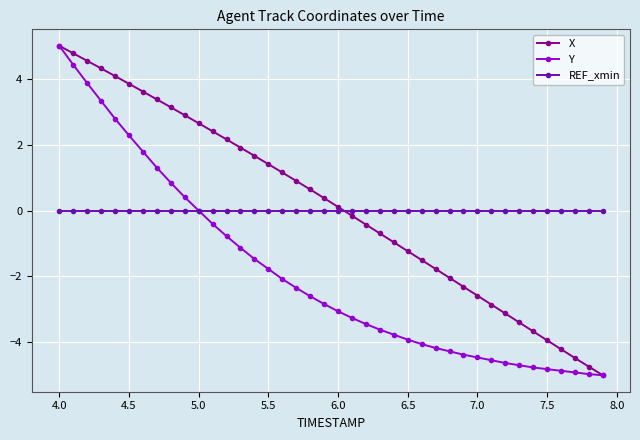

What is the smallest value displayed?

-5.0